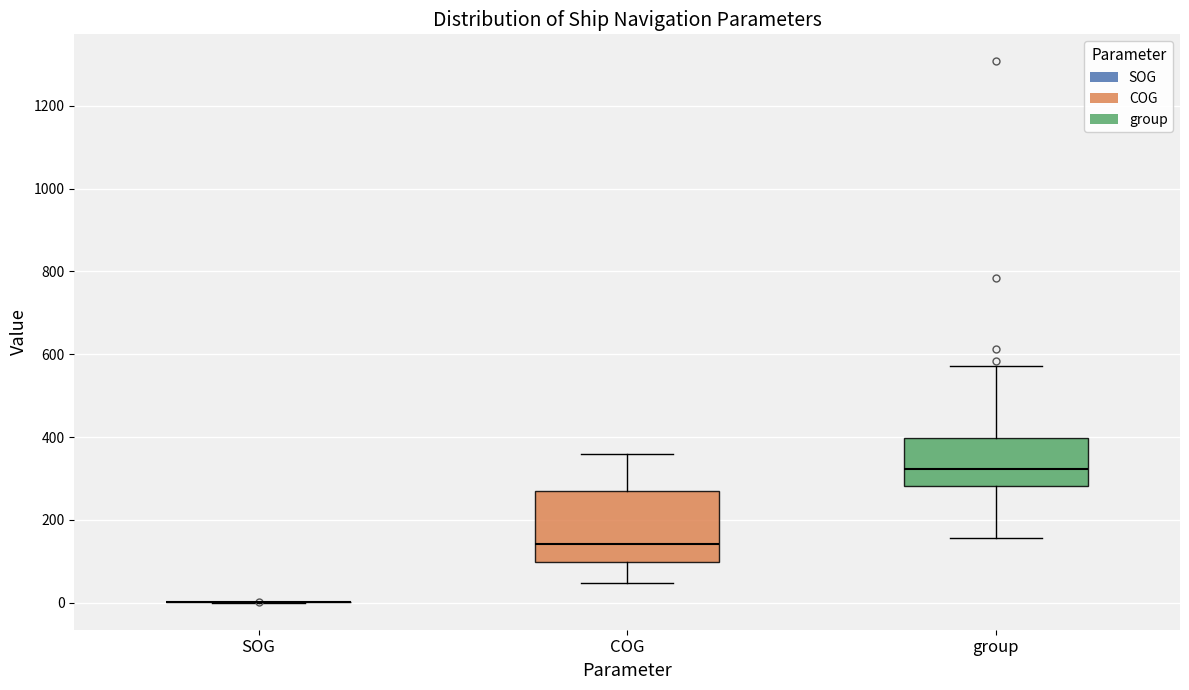

Where is the lower edge of the box for COG on the y-axis? The values are not printed on the chart, so give them approximately, as read against the axis.

100